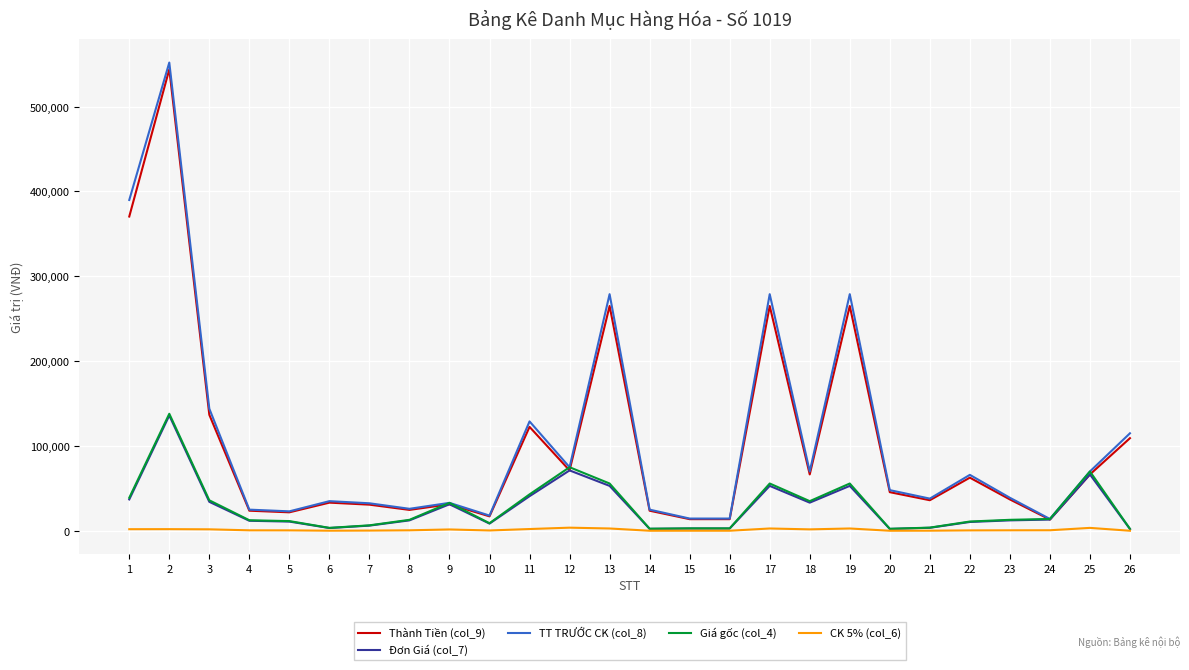

Which series has the widest spread of values?

TT TRƯỚC CK (col_8)